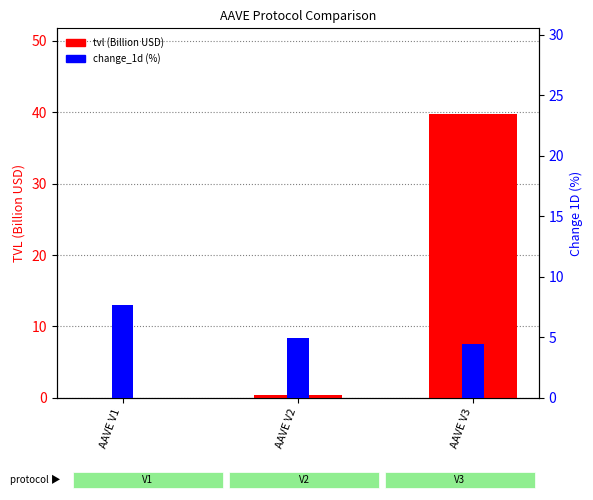

Reading right to left, list all the values displayed in this chart.

tvl (Billion USD): AAVE V3=39.8	AAVE V2=0.4	AAVE V1=0.0
change_1d (%): AAVE V3=4.5	AAVE V2=5.0	AAVE V1=7.6